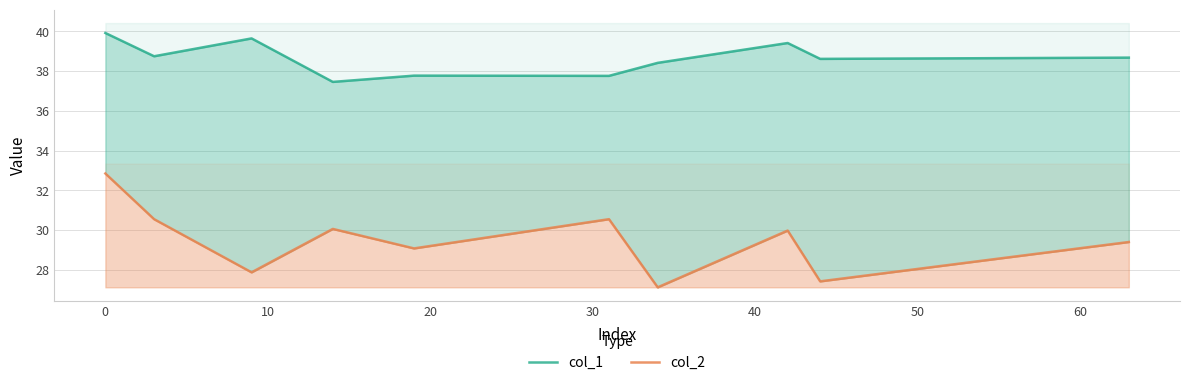

What is the value of the col_1 point at the 6th from the left?

37.8